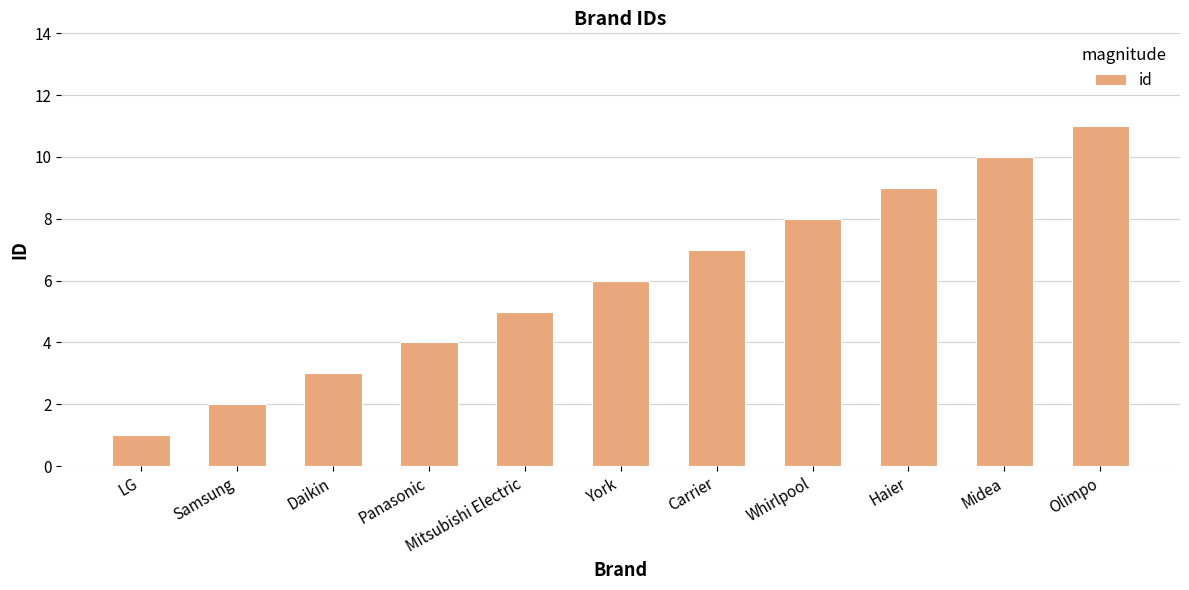

What is the maximum value shown in the chart?

11